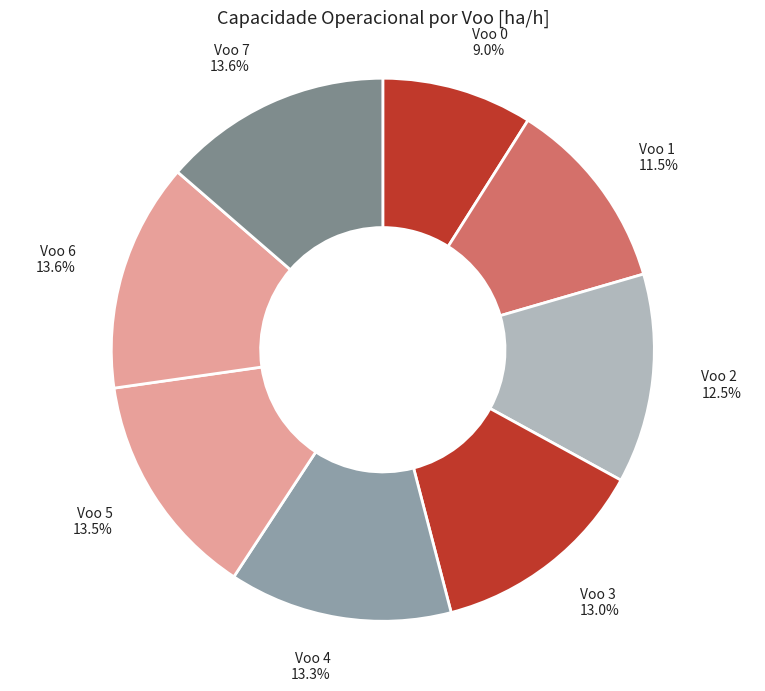

To the nearest percent, what is the combined percentage of Voo 4 and Voo 7?

27%